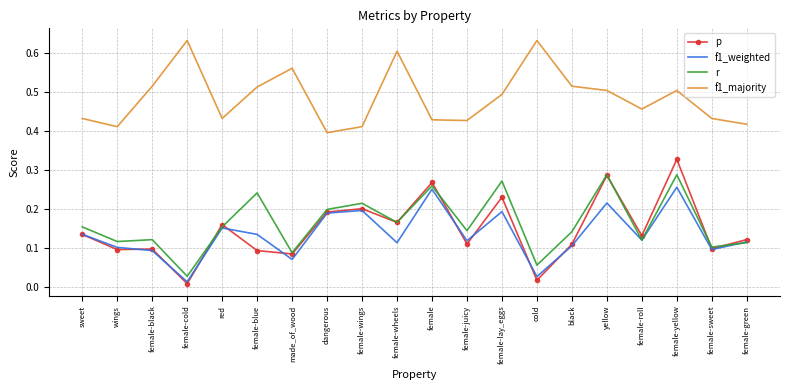

Is it true that p equals 0.1 at female-wings?

False